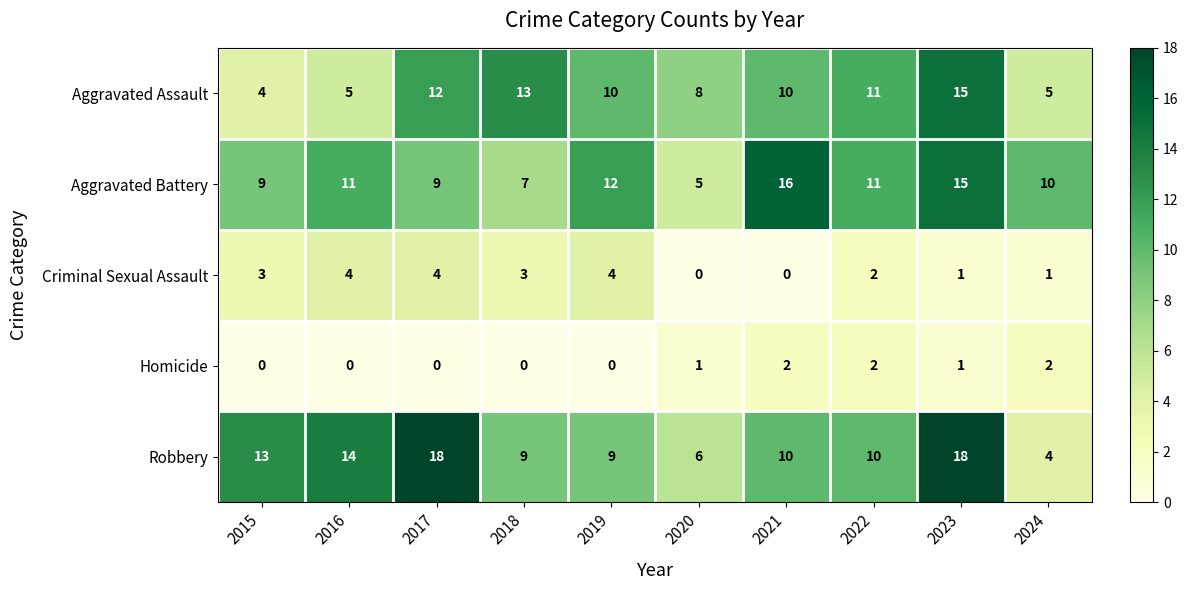

Which series changed the most between 2015 and 2020?

Robbery